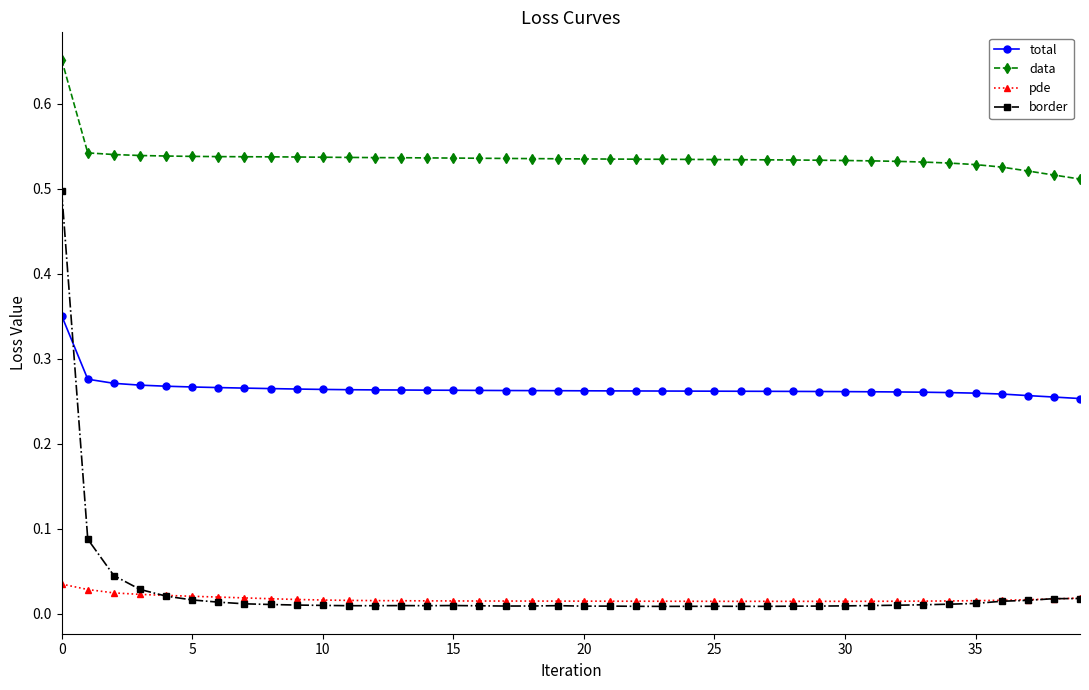

At how many categories does at least one series exceed 0?

40